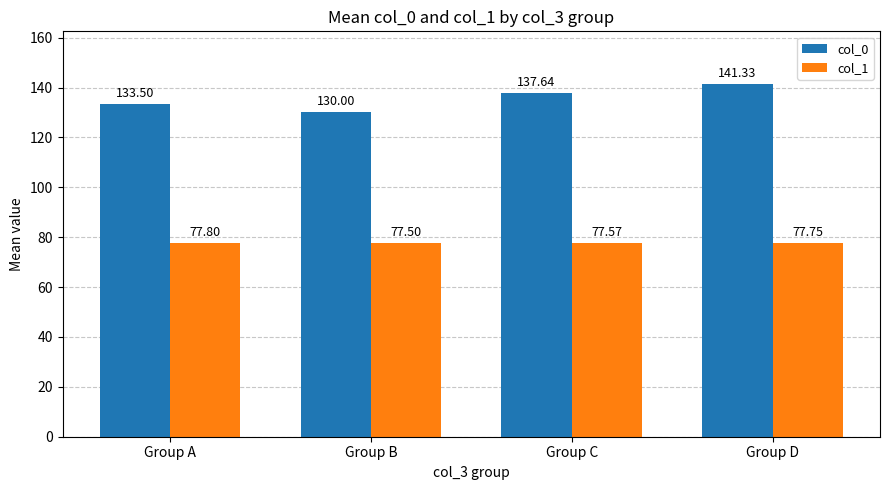

At which label does col_0 reach its minimum?

Group B